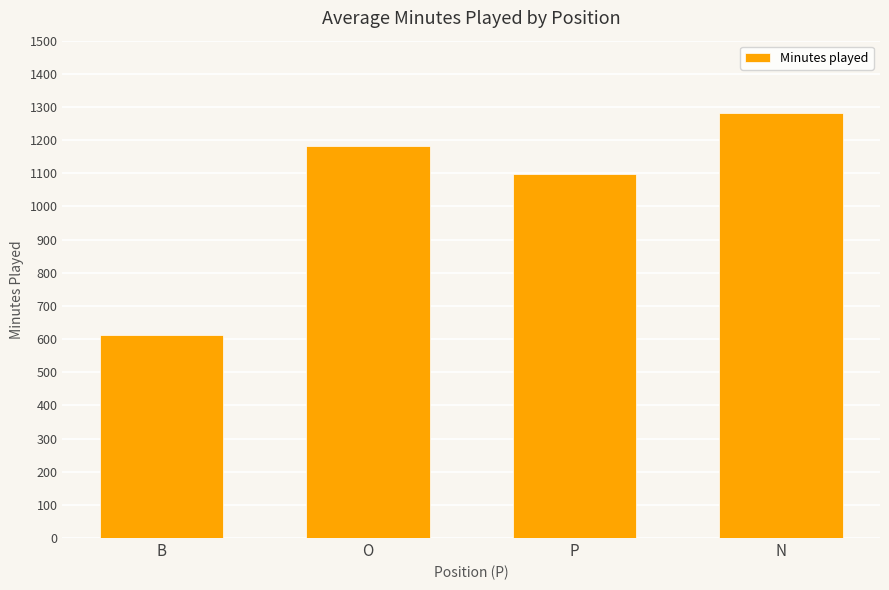

Are the bars horizontal?

No